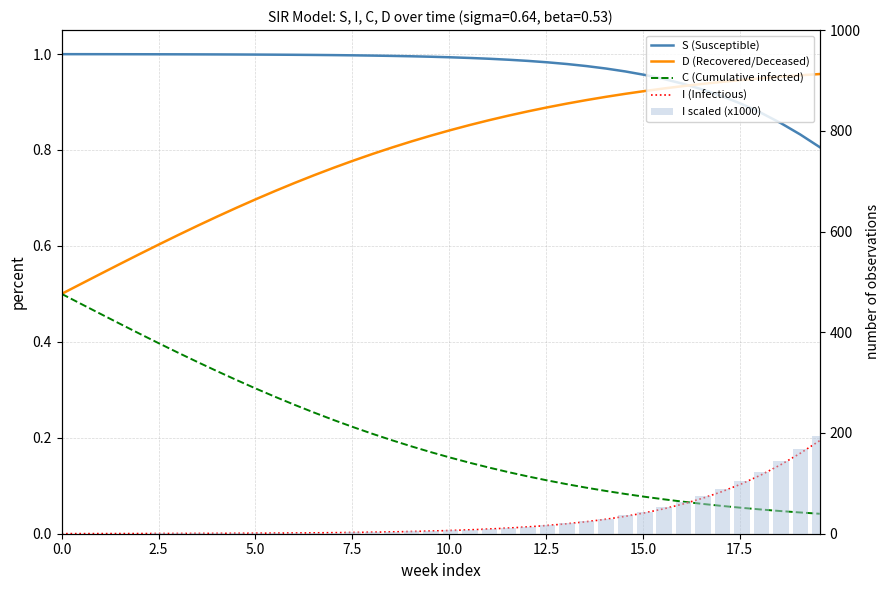

What is the difference between the maximum and minimum values in the S (Susceptible) series?

0.2